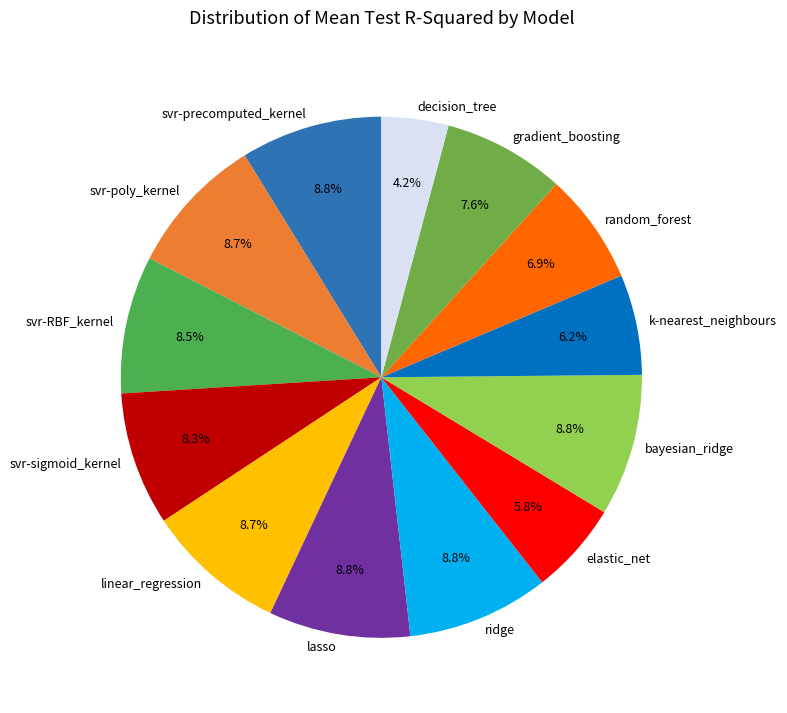

What is the smallest slice in the pie chart?

decision_tree